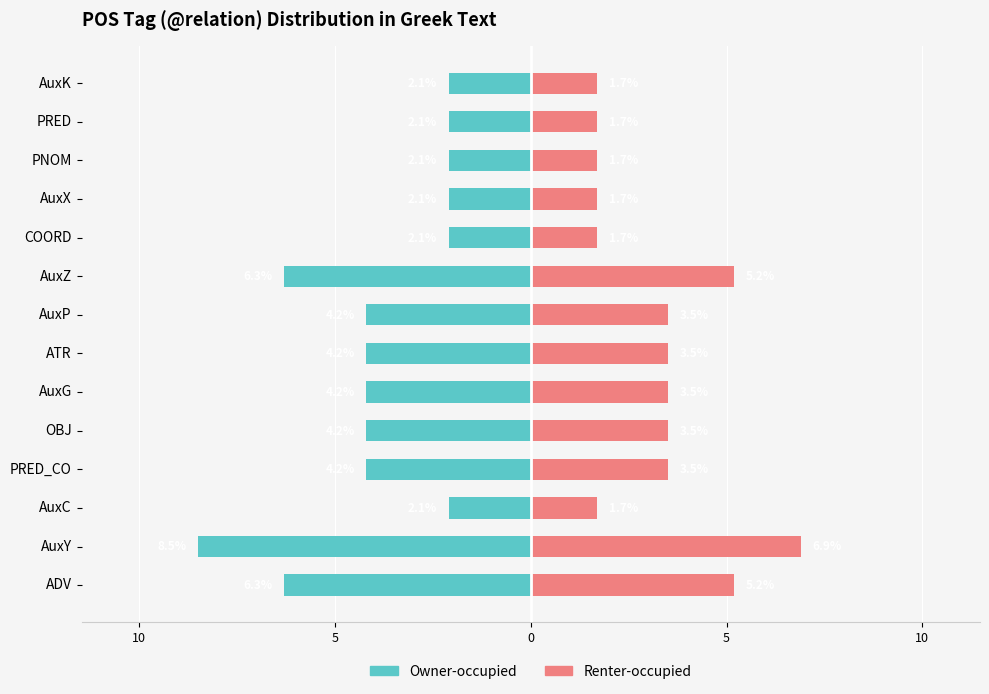

The value of Owner-occupied at PRED_CO is -5.7. True or false?

False